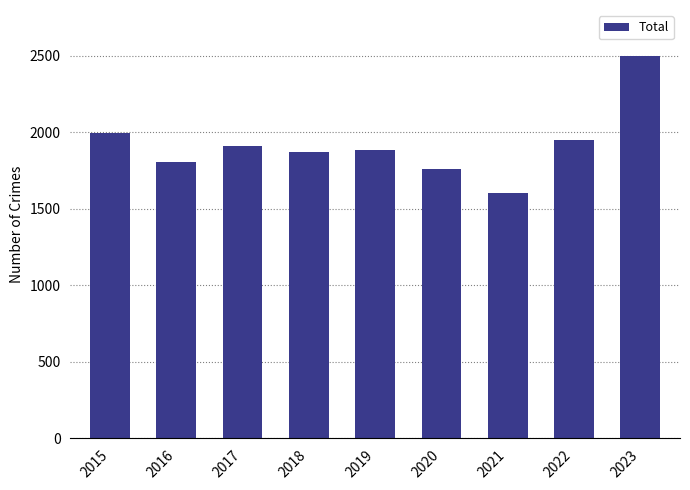

What is the sum of all values?

17287